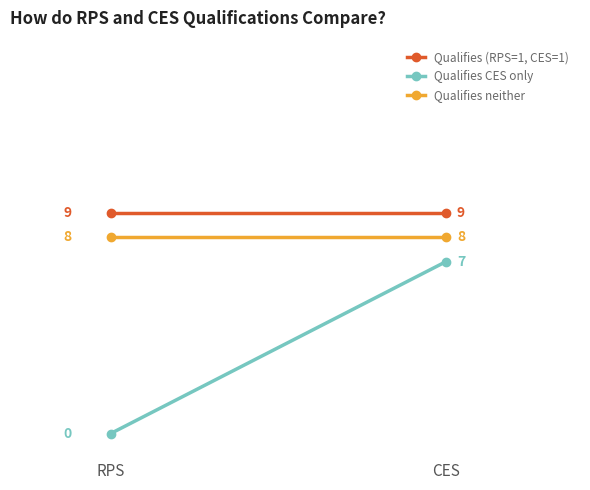

What is the difference between the highest and lowest values at CES?

2